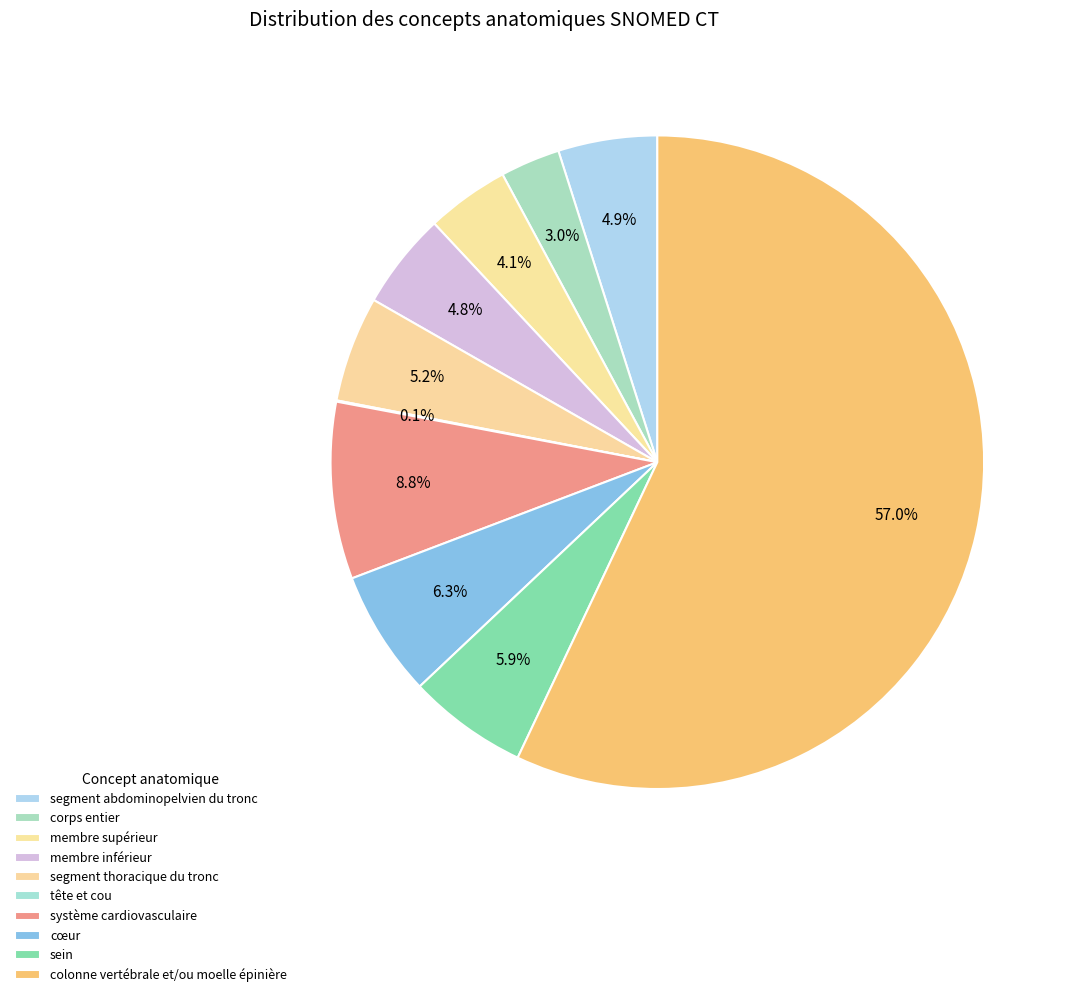

Which category has the biggest portion of the pie?

colonne vertébrale et/ou moelle épinière